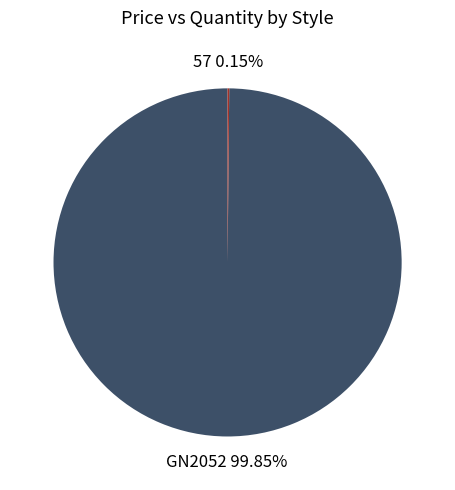

Is there a majority slice in this chart?

Yes